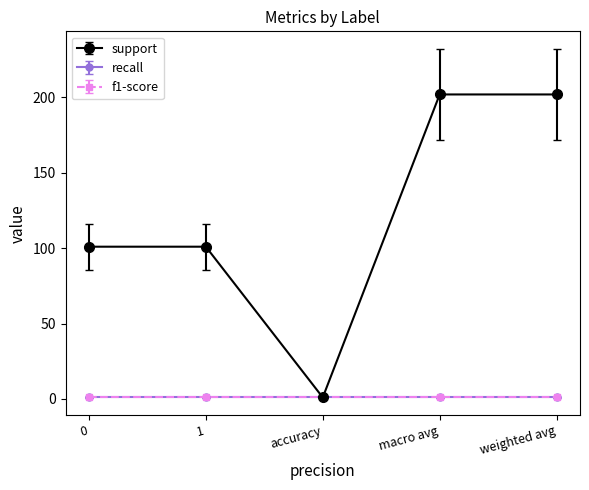

Does the chart have visible grid lines?

No